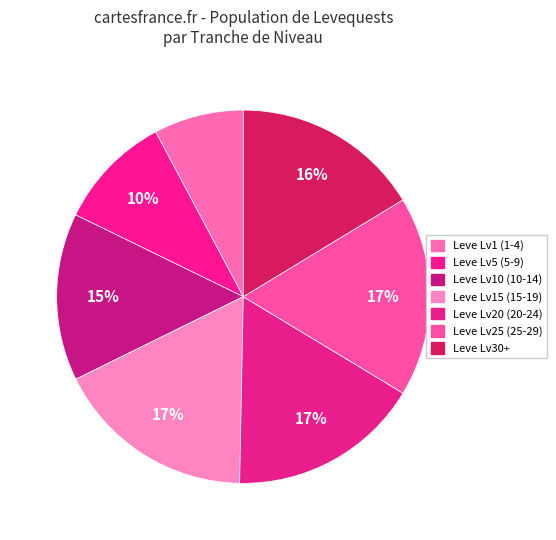

How many slices are in this pie chart?

7